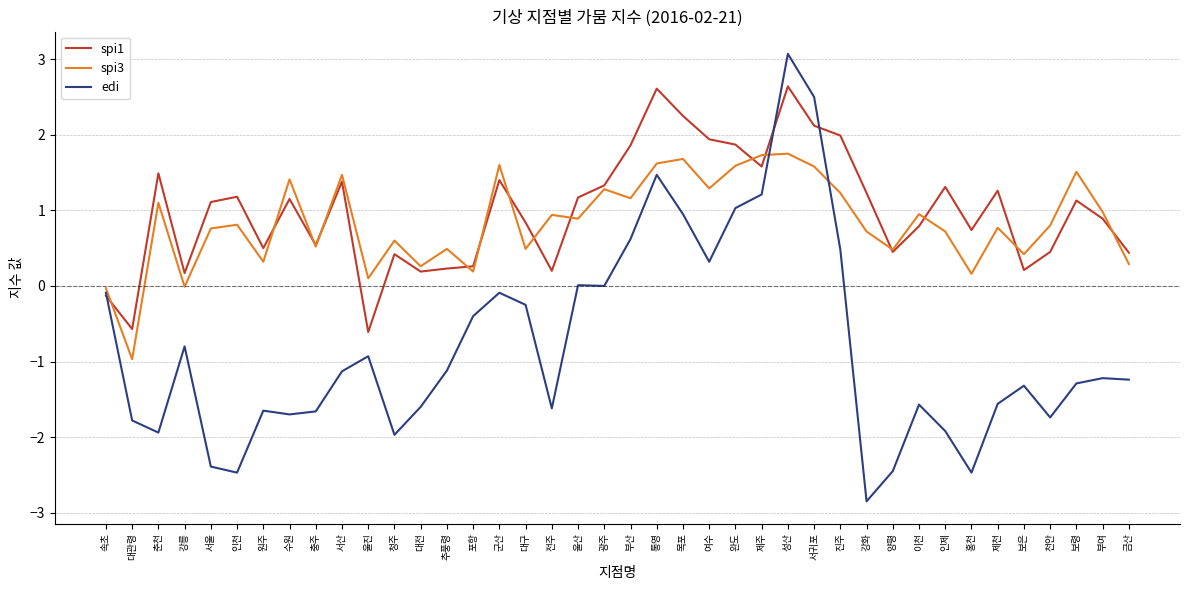

The value of spi1 at 대관령 is -1.0. True or false?

False